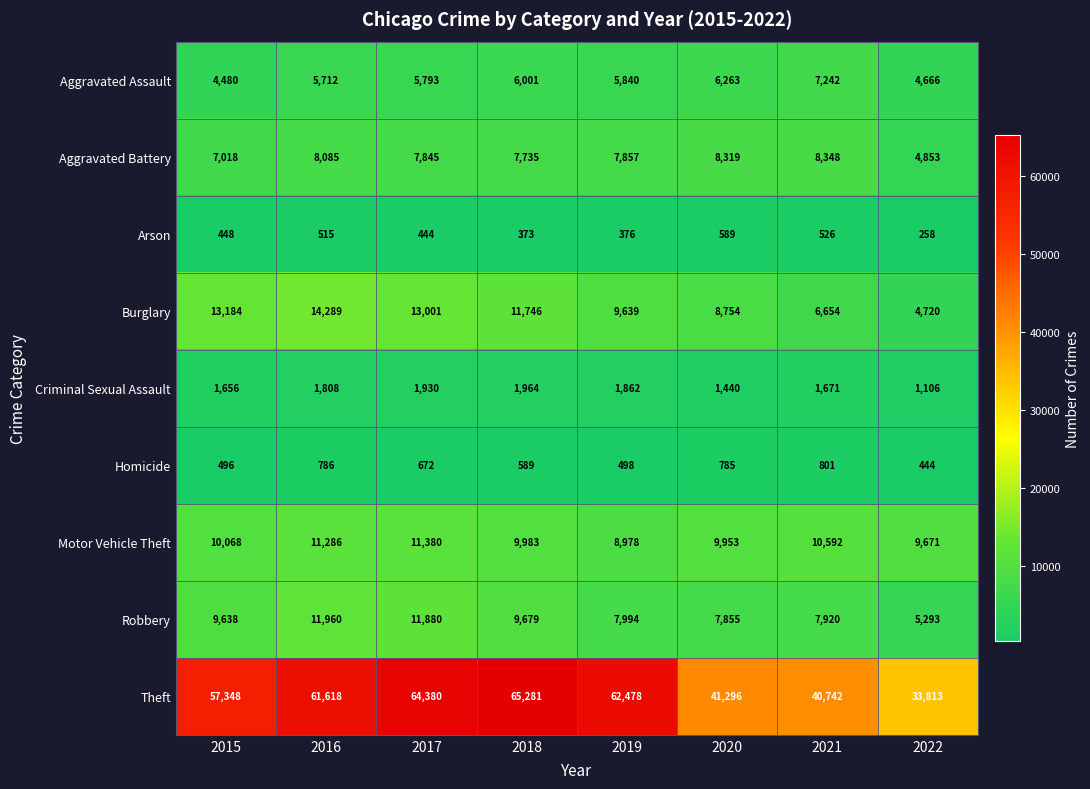

The value of Arson at 2018 is 373. True or false?

True